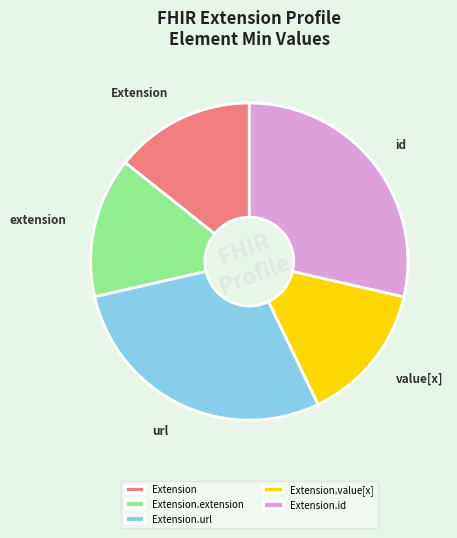

Is it true that Extension.extension is 14% of the pie?

True